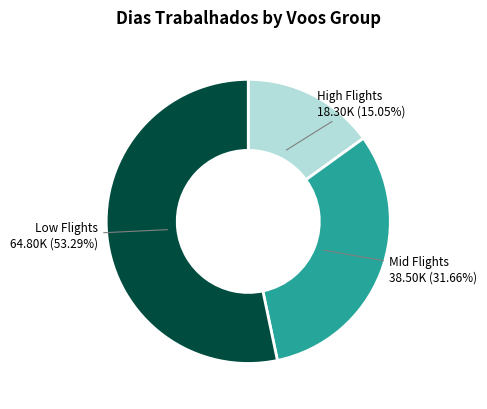

Is there any slice that represents more than half of the pie?

Yes